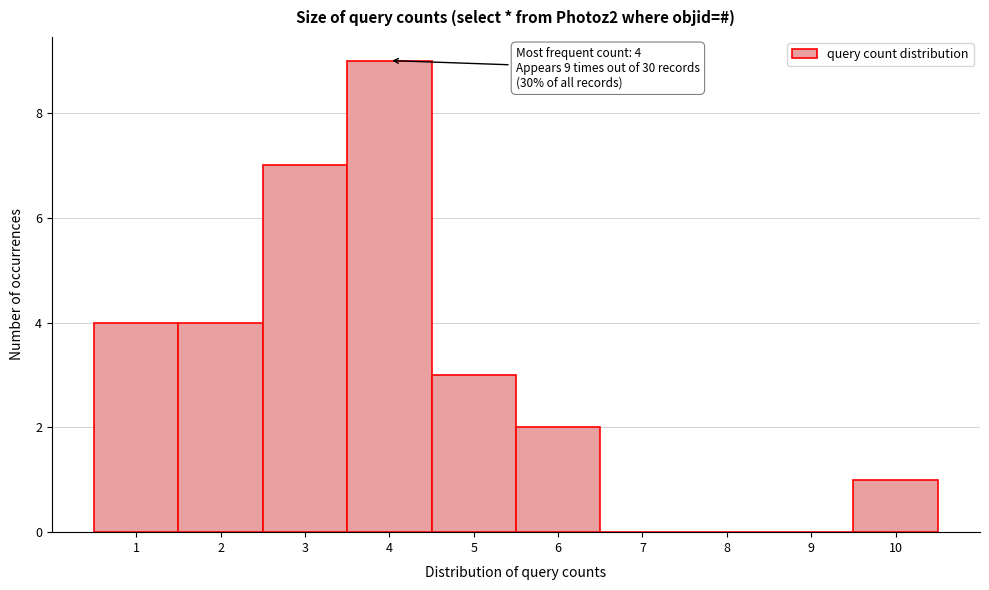

Which range on the x-axis has the tallest bar?

3.5 to 4.5